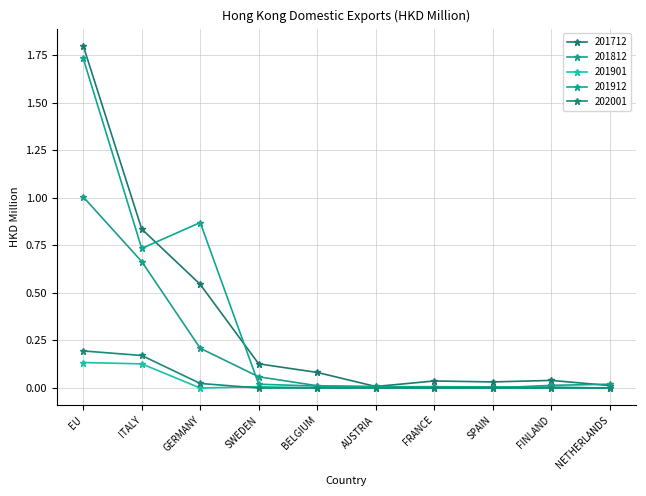

After their last crossing, which series has the higher values: 201812 or 201712?

201812